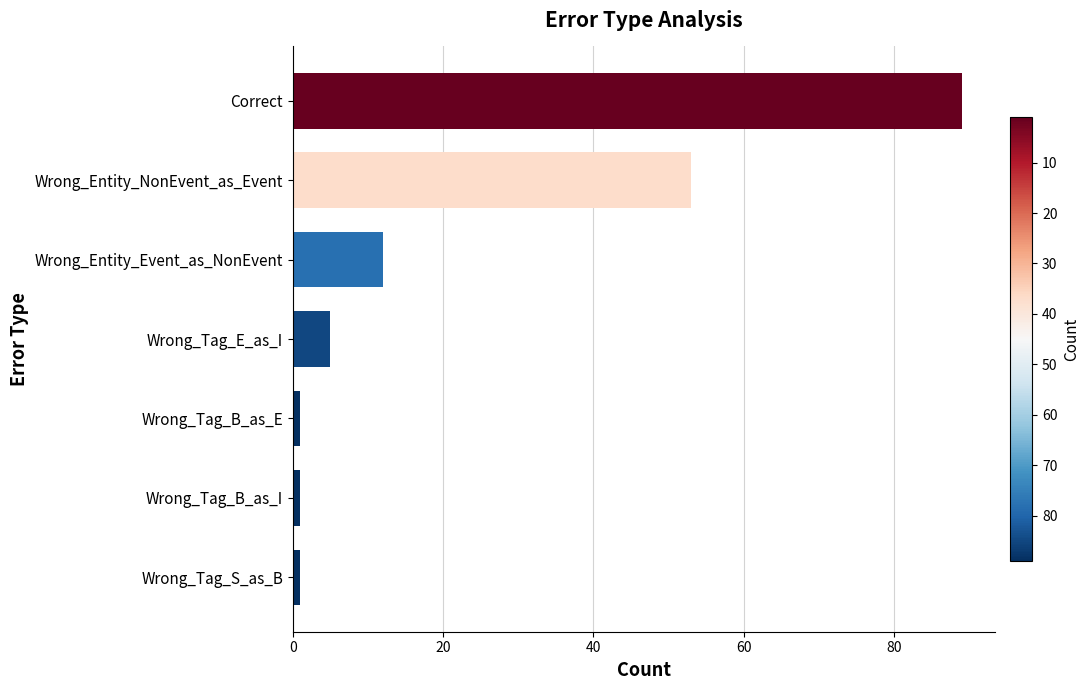

Reading bottom to top, what are all the values shown in this chart?

Wrong_Tag_S_as_B=1	Wrong_Tag_B_as_I=1	Wrong_Tag_B_as_E=1	Wrong_Tag_E_as_I=5	Wrong_Entity_Event_as_NonEvent=12	Wrong_Entity_NonEvent_as_Event=53	Correct=89